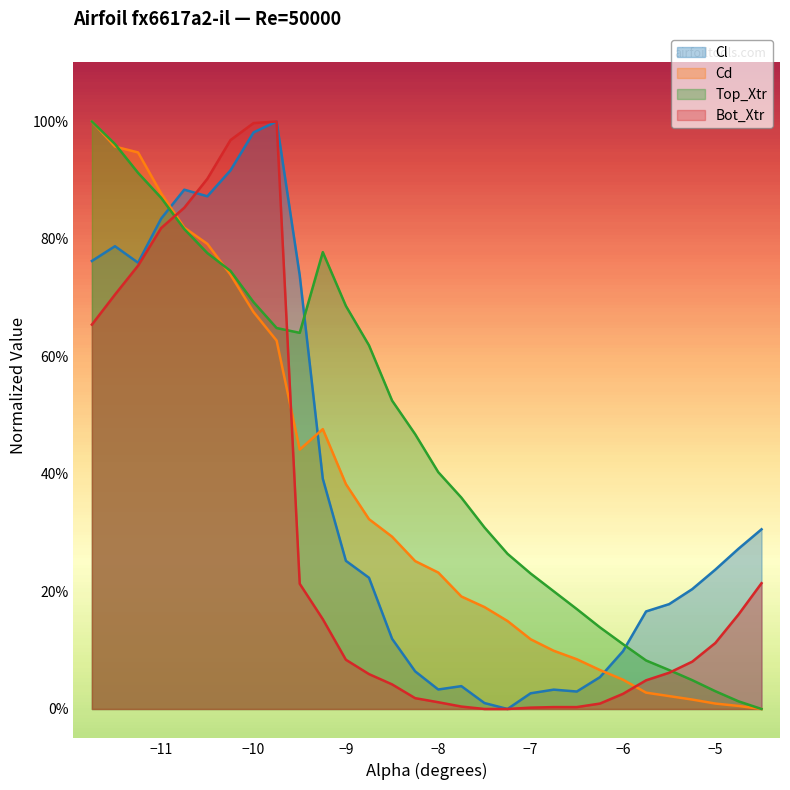

List the series in order of their peak value, highest first.

Cl, Cd, Top_Xtr, Bot_Xtr